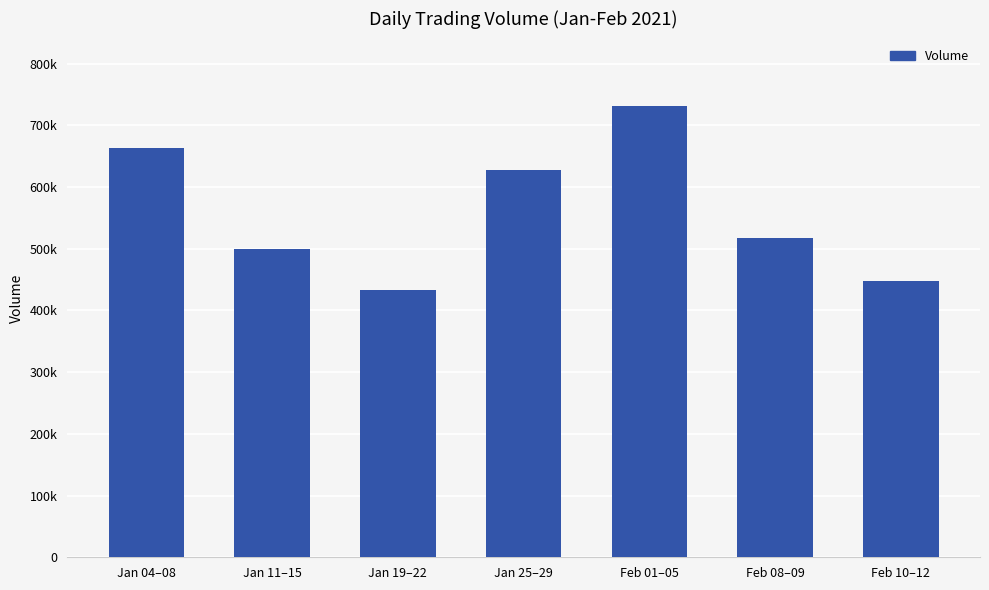

What is the difference between the values at Feb 08–09 and Feb 10–12?

69200